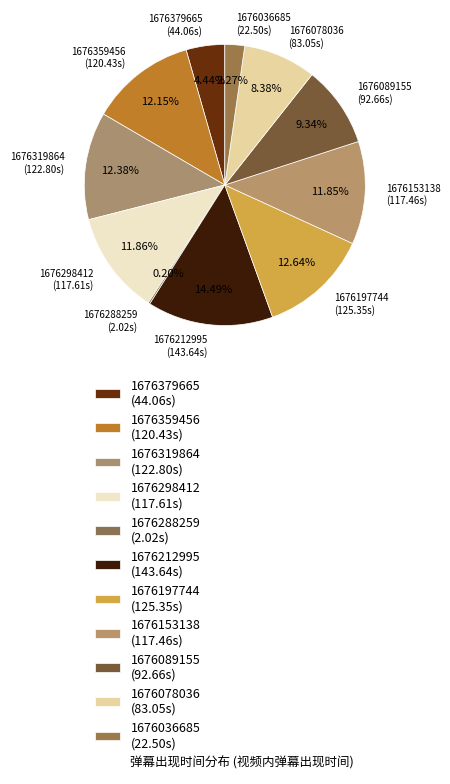

What is the ratio of the value at 1676036685 to the value at 1676089155?

0.2